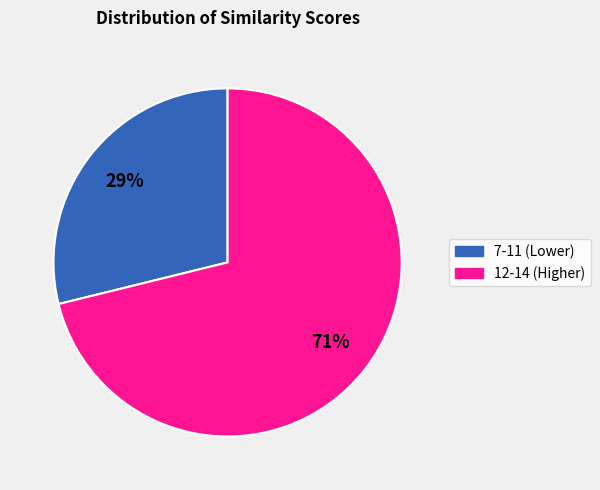

To the nearest percent, what is the difference between the largest and smallest slice percentages?

42%